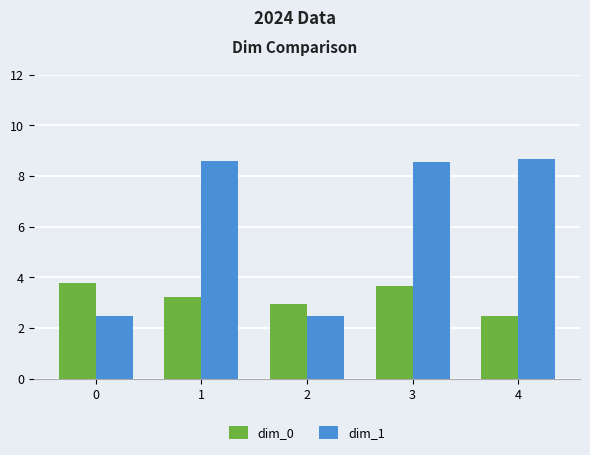

What is the total value across all series at 3?

12.2